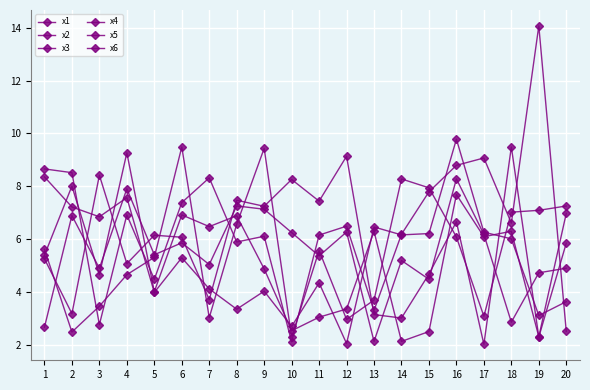

Does the chart have visible grid lines?

Yes